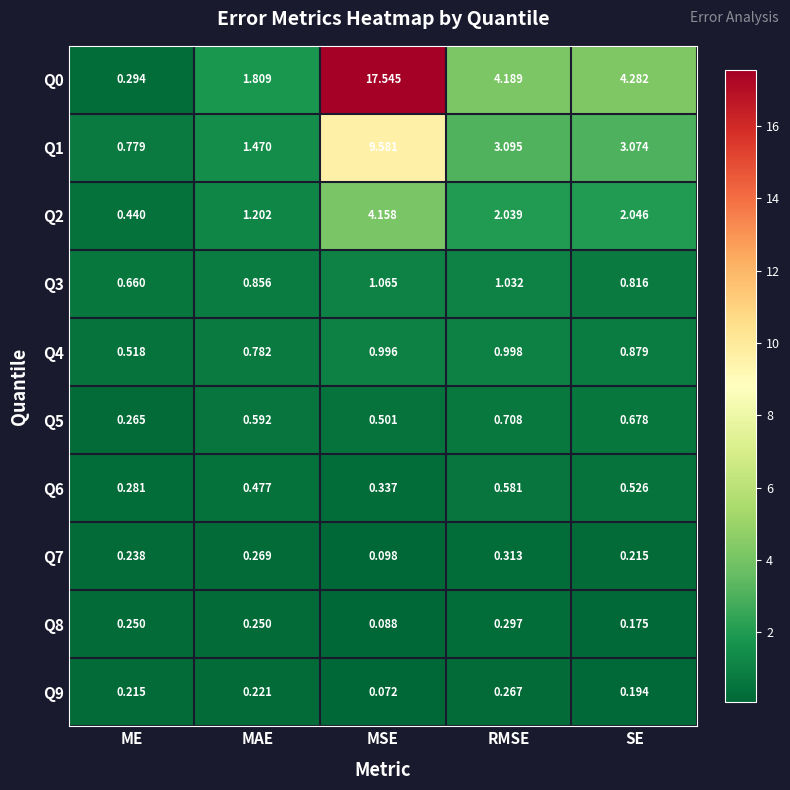

How many categories are shown in the chart?

5